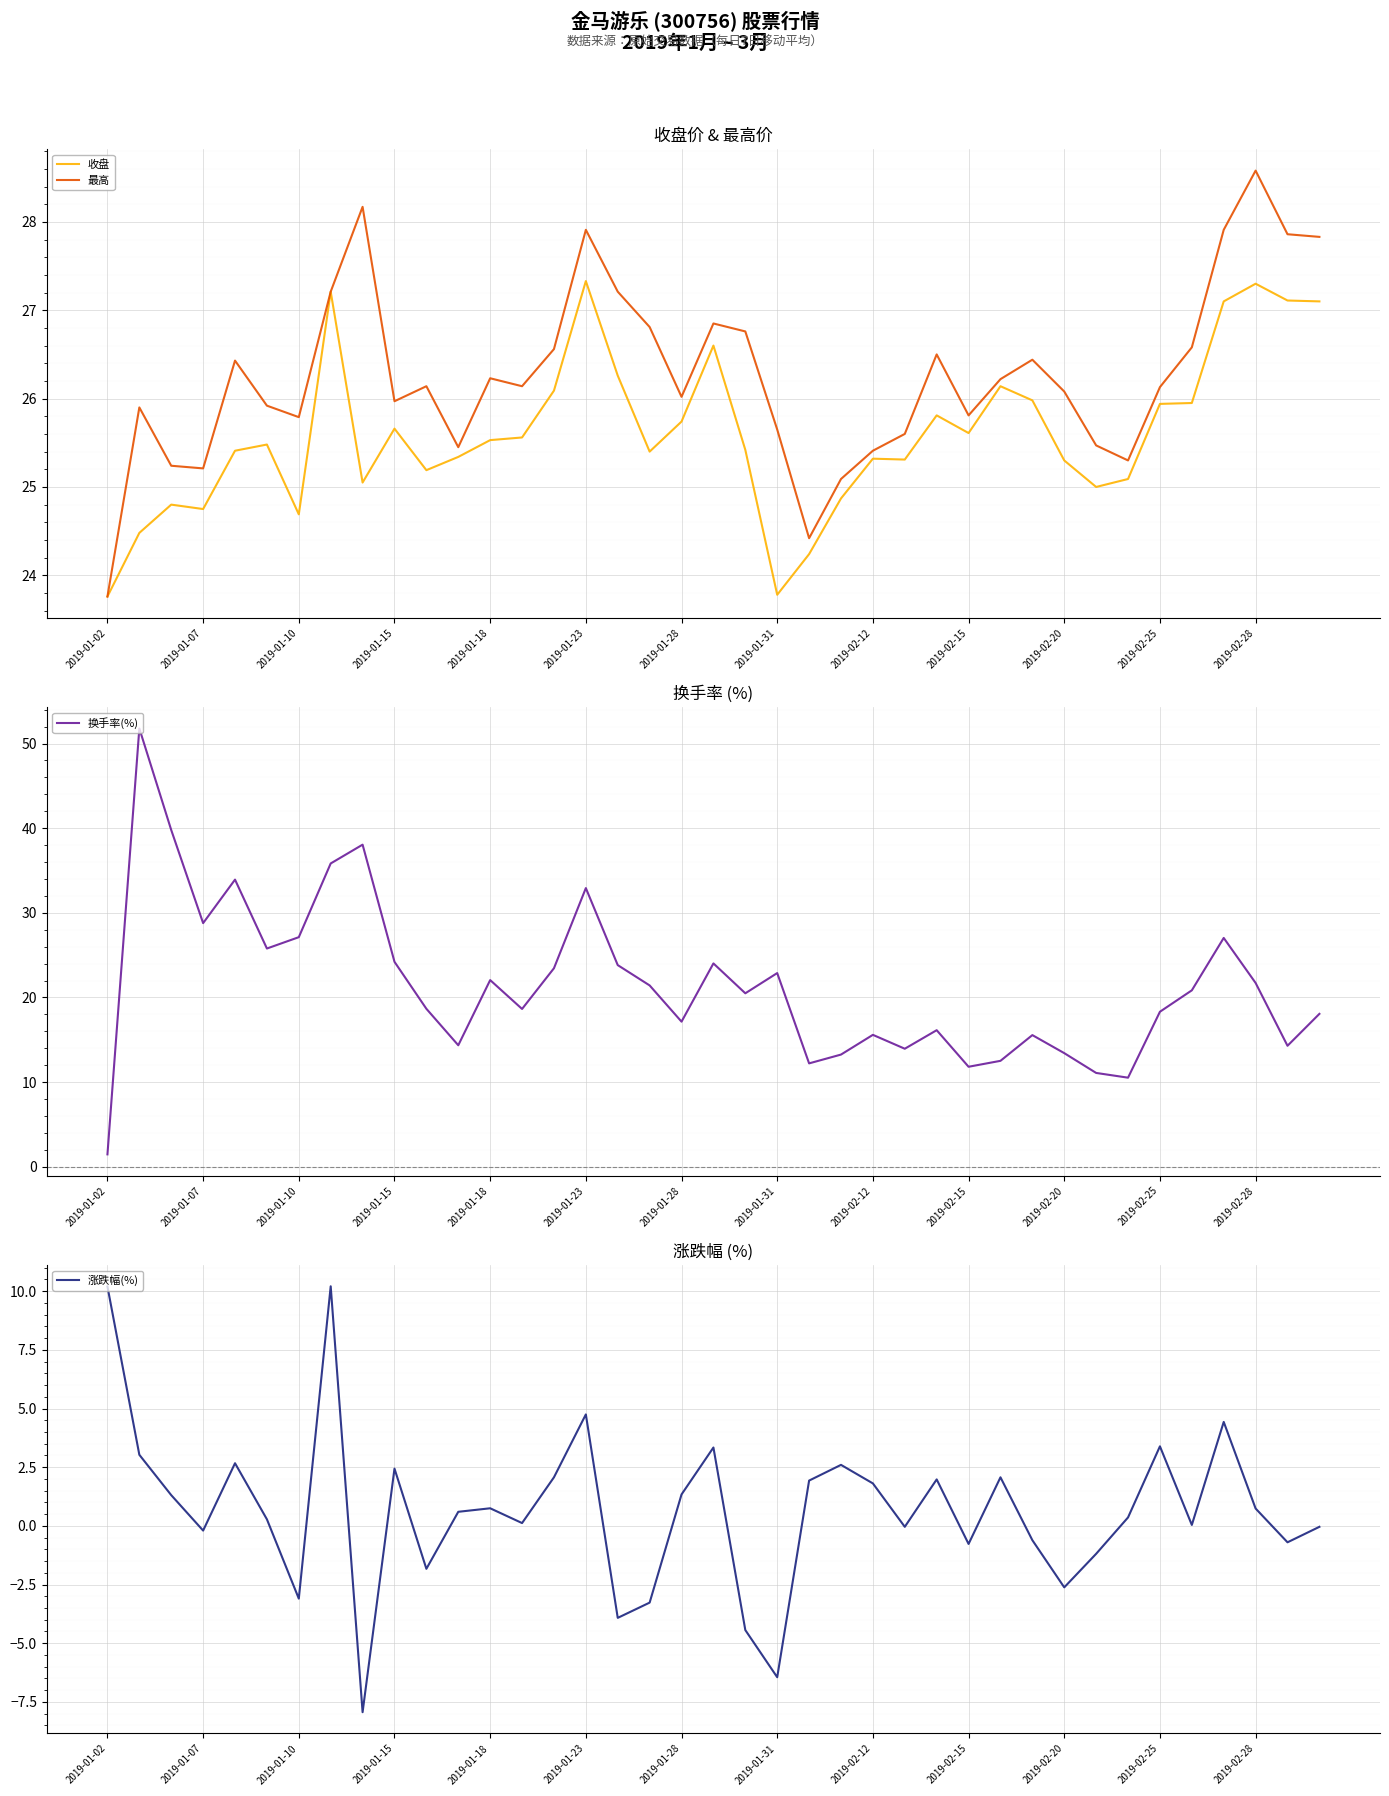

Reading left to right, what are all the values shown in this chart?

收盘: 23.8	24.5	24.8	24.8	25.4	25.5	24.7	27.2	25.1	25.7	25.2	25.3	25.5	25.6	26.1	27.3	26.3	25.4	25.7	26.6	25.4	23.8	24.2	24.9	25.3	25.3	25.8	25.6	26.1	26.0	25.3	25.0	25.1	25.9	25.9	27.1	27.3	27.1	27.1
最高: 23.8	25.9	25.2	25.2	26.4	25.9	25.8	27.2	28.2	26.0	26.1	25.4	26.2	26.1	26.6	27.9	27.2	26.8	26.0	26.9	26.8	25.6	24.4	25.1	25.4	25.6	26.5	25.8	26.2	26.4	26.1	25.5	25.3	26.1	26.6	27.9	28.6	27.9	27.8
换手率(%): 1.5	51.8	39.8	28.8	33.9	25.8	27.1	35.8	38.0	24.2	18.7	14.3	22.1	18.6	23.4	32.9	23.8	21.4	17.1	24.0	20.5	22.9	12.2	13.2	15.6	13.9	16.1	11.8	12.5	15.6	13.4	11.1	10.5	18.3	20.8	27.0	21.7	14.3	18.1
涨跌幅(%): 10.2	3.0	1.3	-0.2	2.7	0.3	-3.1	10.2	-7.9	2.4	-1.8	0.6	0.8	0.1	2.1	4.8	-3.9	-3.3	1.3	3.3	-4.4	-6.5	1.9	2.6	1.8	-0.0	2.0	-0.8	2.1	-0.6	-2.6	-1.2	0.4	3.4	0.0	4.4	0.7	-0.7	-0.0